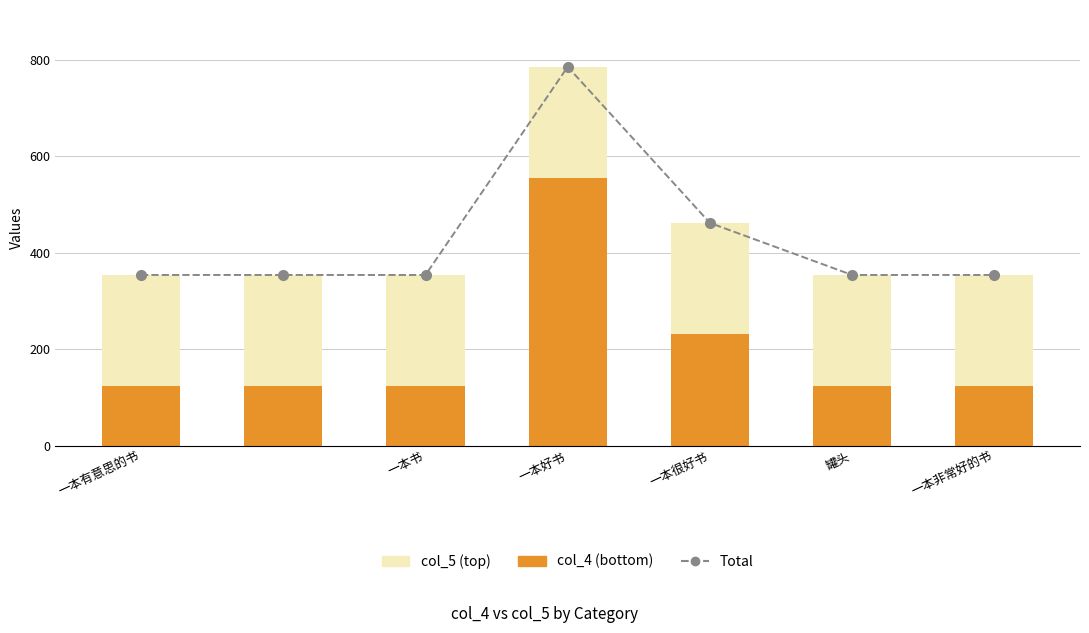

What position from the left is 一本好书?

4